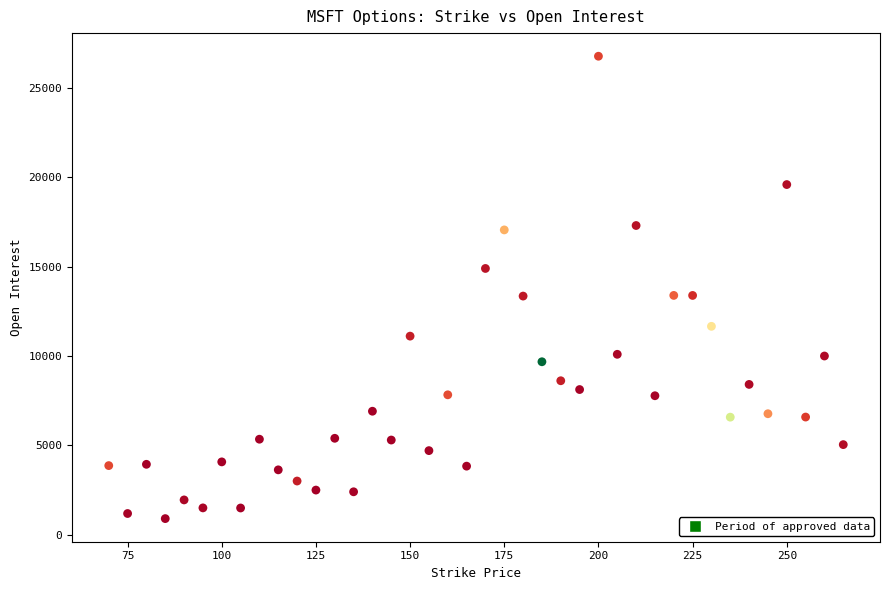

What is the range of X values (max minus min)?

195